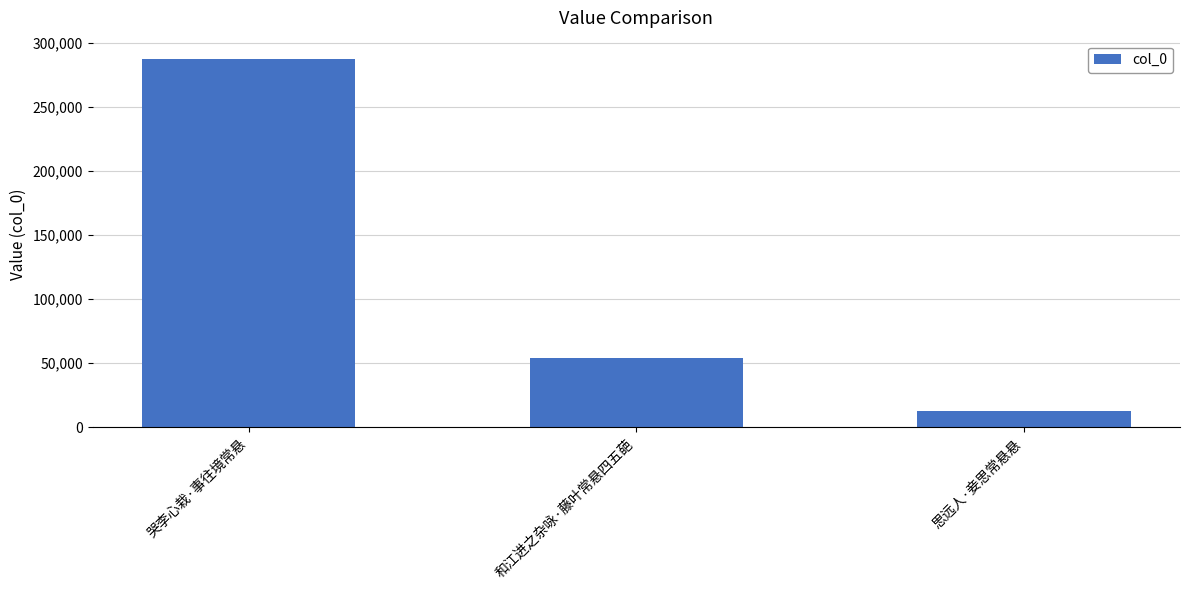

How many data points does each series have?

3